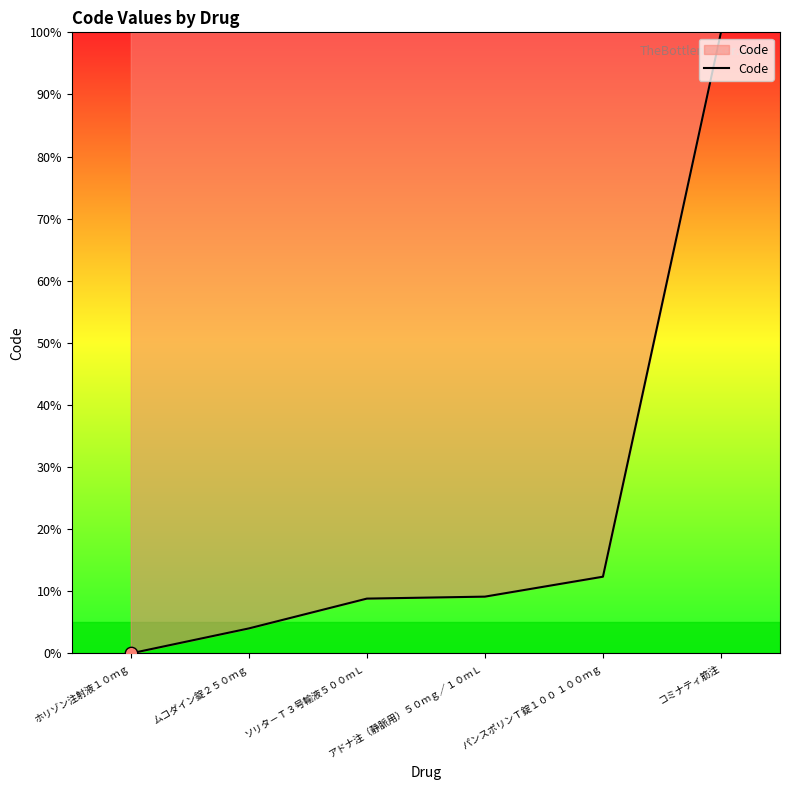

Between ホリゾン注射液１０ｍｇ and ソリタ－Ｔ３号輸液５００ｍＬ, which is larger?

ソリタ－Ｔ３号輸液５００ｍＬ